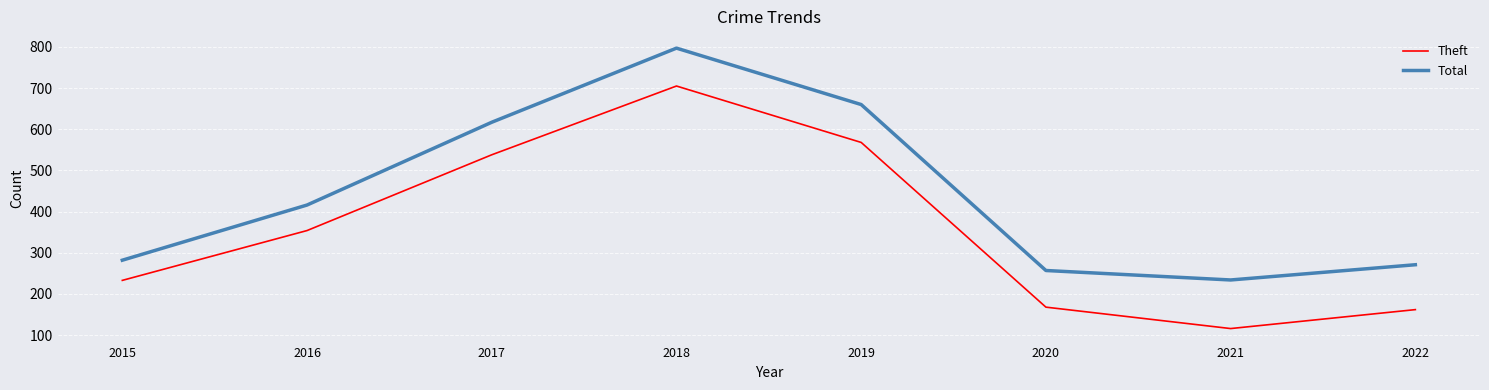

At which label does Theft reach its minimum?

2021